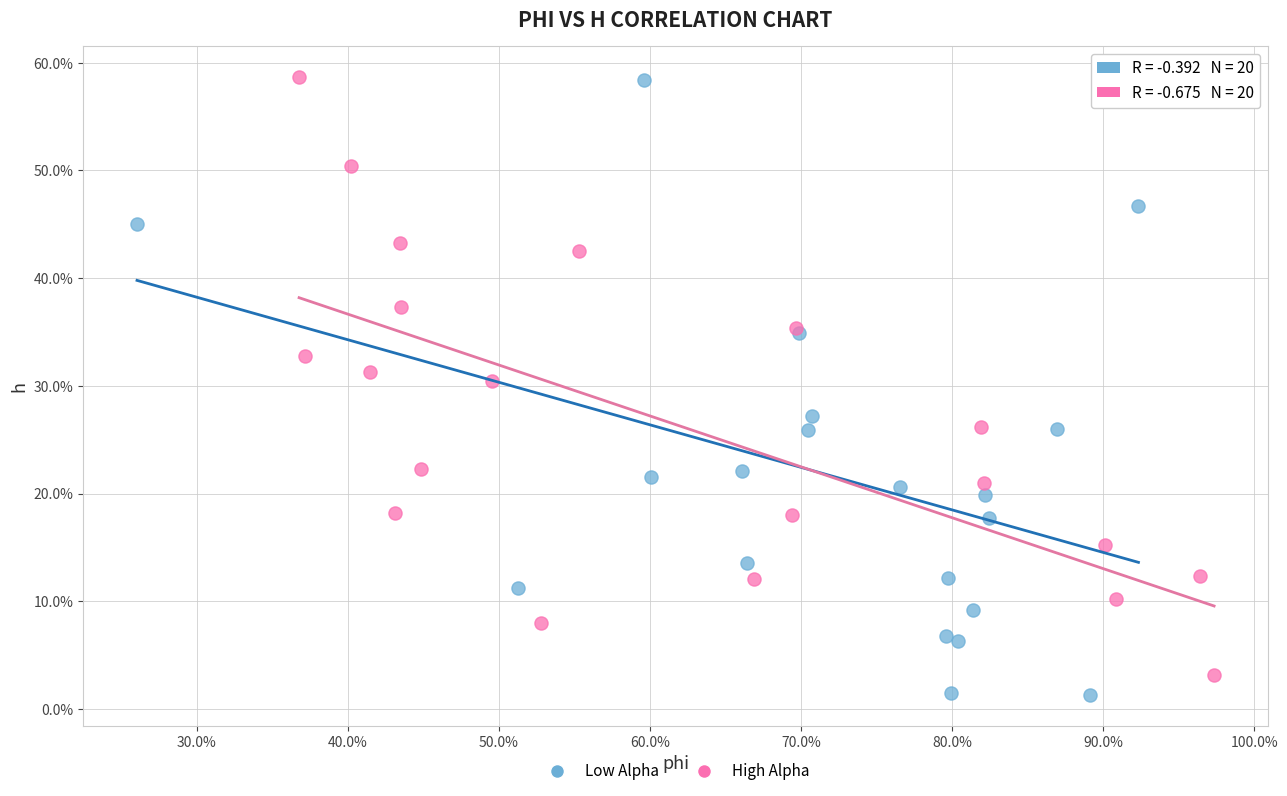

Which series reaches the minimum Y coordinate?

Low Alpha